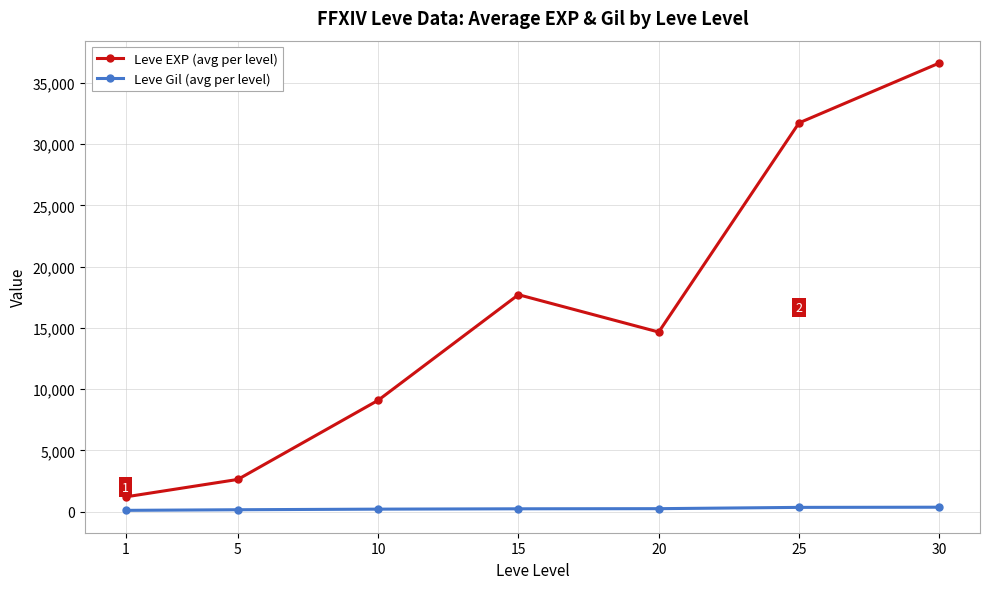

What is the average value of the Leve Gil (avg per level) series?

245